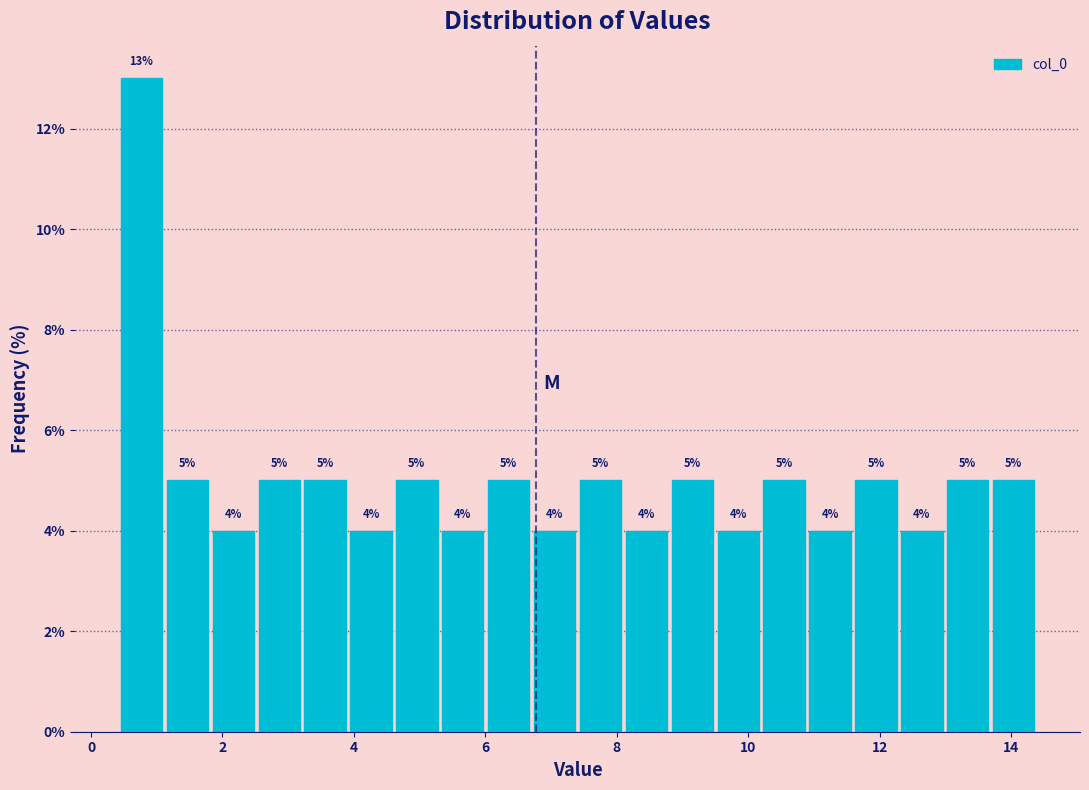

Around what value on the x-axis is the tallest bar? Give the approximate position of its centre, as read against the axis.

0.8